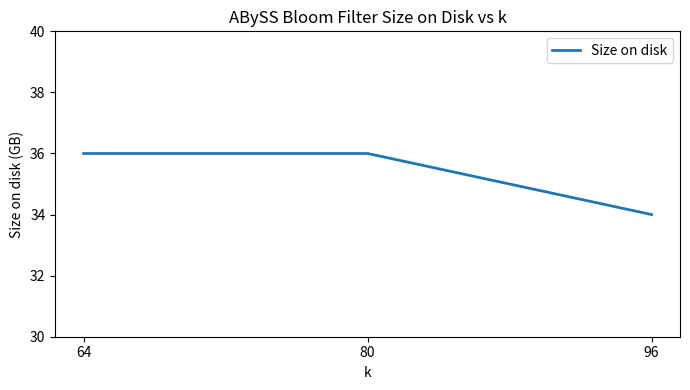

Which label corresponds to the smallest value in the chart?

96